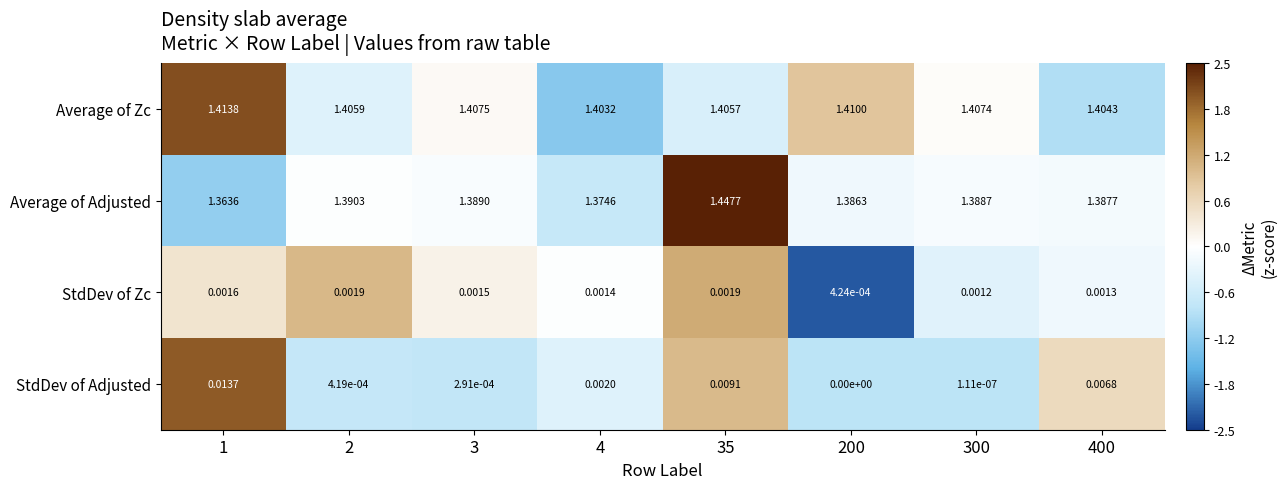

Which series has the widest spread of values?

Average of Adjusted